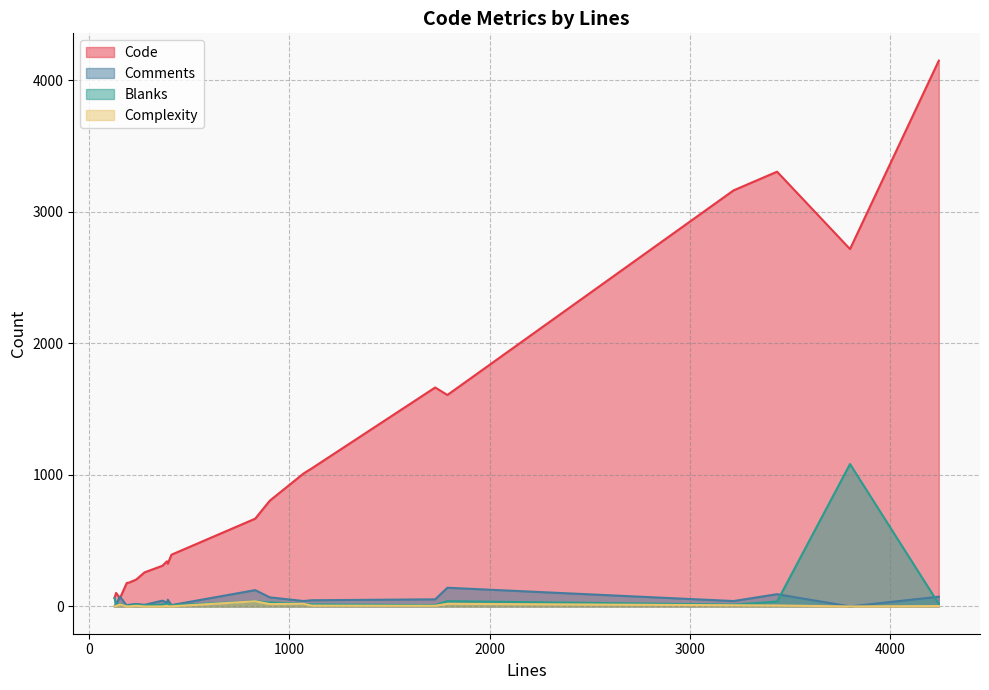

At 367, list the series in order from largest to smallest.

Code, Comments, Blanks, Complexity